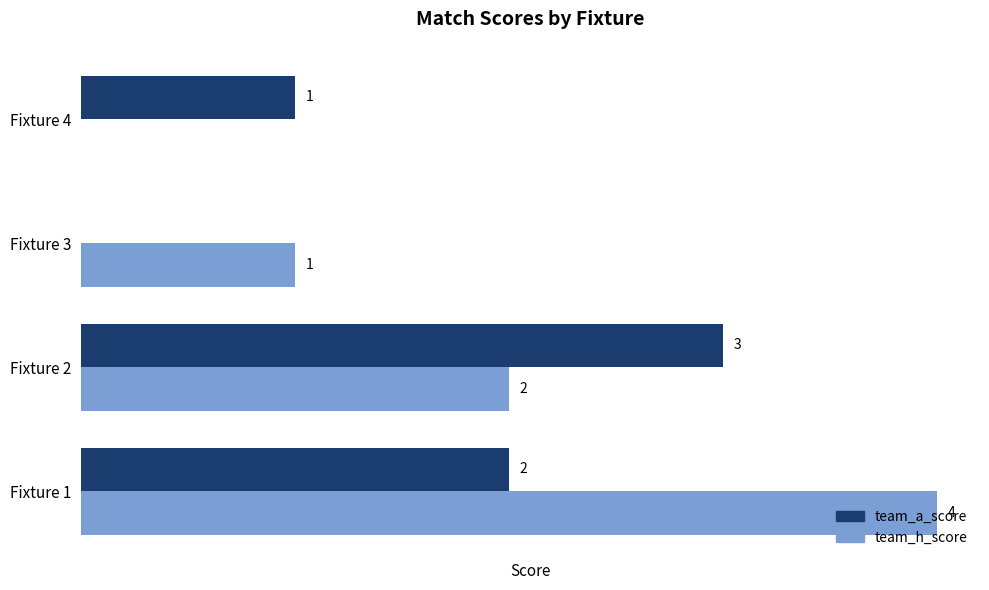

Is the value of team_a_score at Fixture 4 greater than the value of team_h_score at Fixture 2?

No